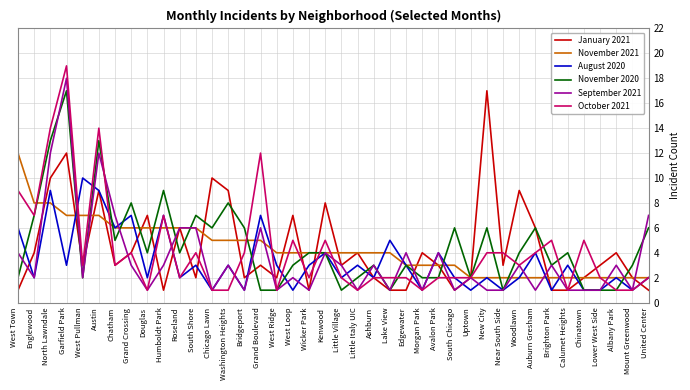

Reading right to left, extract all data points from this chart.

January 2021: 1	2	4	3	2	1	1	6	9	3	17	2	1	3	4	1	1	2	4	3	8	1	7	2	3	2	9	10	2	6	1	7	4	3	9	3	12	10	4	1
November 2021: 2	2	2	2	2	2	2	2	2	2	2	2	3	3	3	3	4	4	4	4	4	4	4	4	5	5	5	5	6	6	6	6	6	6	7	7	7	8	8	12
August 2020: 2	1	2	1	1	3	1	4	2	1	2	1	2	4	1	3	5	2	3	2	4	3	1	3	7	1	3	1	3	2	7	2	7	6	9	10	3	9	2	6
November 2020: 6	3	1	1	1	4	3	6	4	1	6	2	6	2	2	3	1	3	2	1	4	4	3	1	1	6	8	6	7	4	9	4	8	5	13	2	17	13	7	2
September 2021: 7	1	3	1	1	1	3	1	3	1	1	2	1	4	1	4	1	3	1	3	4	1	2	1	6	1	3	1	6	6	3	1	3	7	12	2	18	12	2	4
October 2021: 2	1	1	2	5	1	5	4	3	4	4	2	2	2	1	2	2	2	1	2	5	2	5	1	12	4	1	1	4	2	7	1	4	3	14	3	19	14	7	9